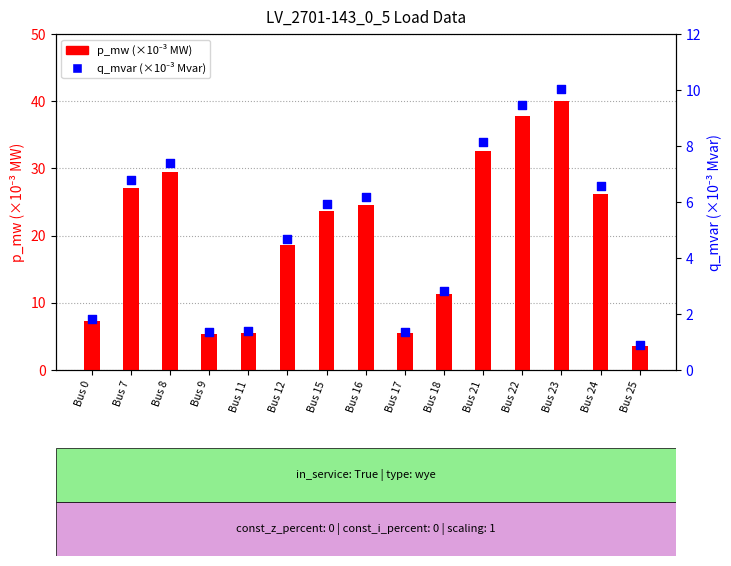

Which series contains the highest Y value?

p_mw (×10⁻³ MW)